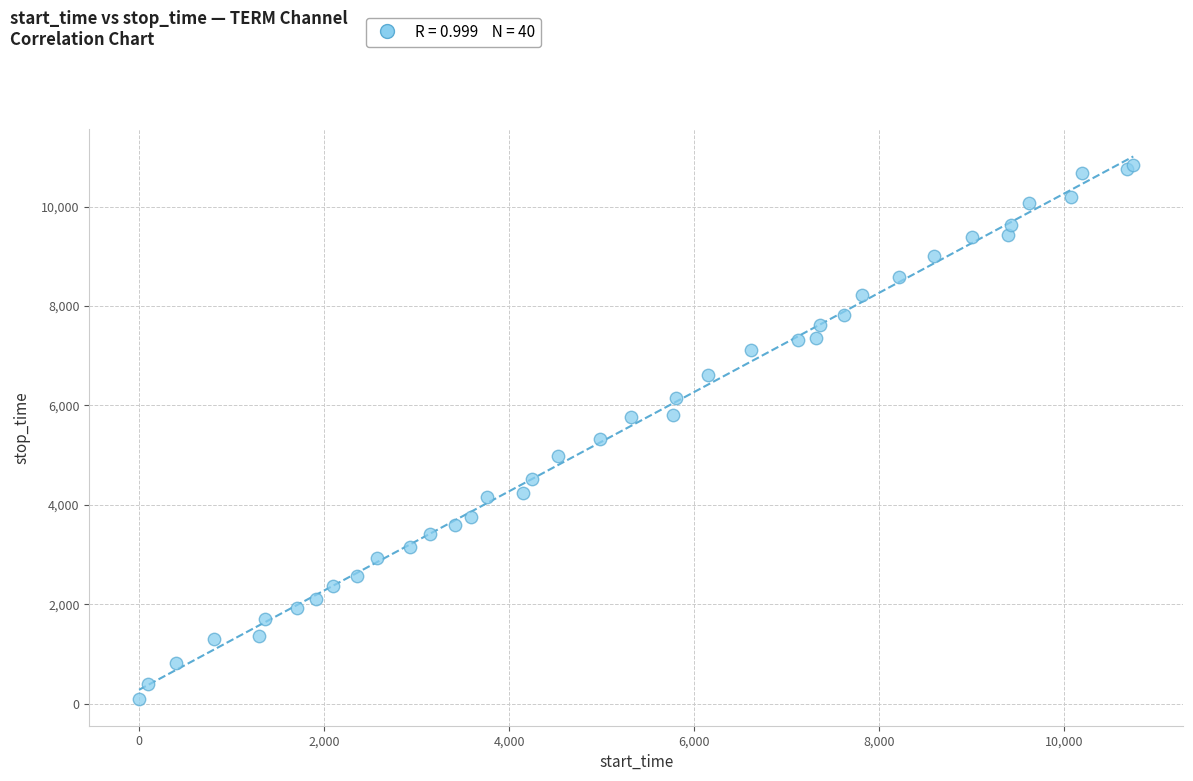

What Y value in the scatter plot is closest to 5464?

5320